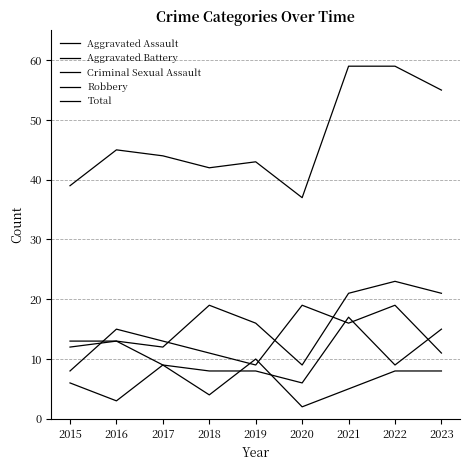

What is the difference between the highest and lowest values at 2019?

35